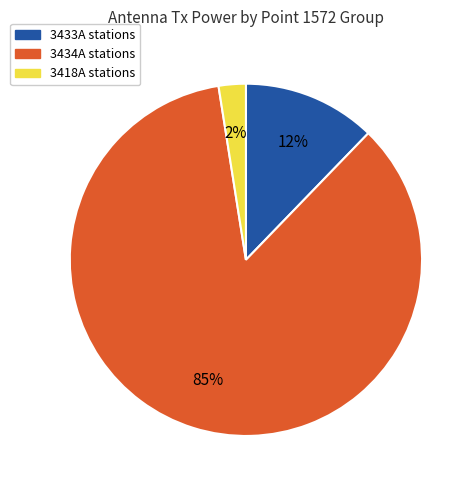

Does any single category account for the majority?

Yes